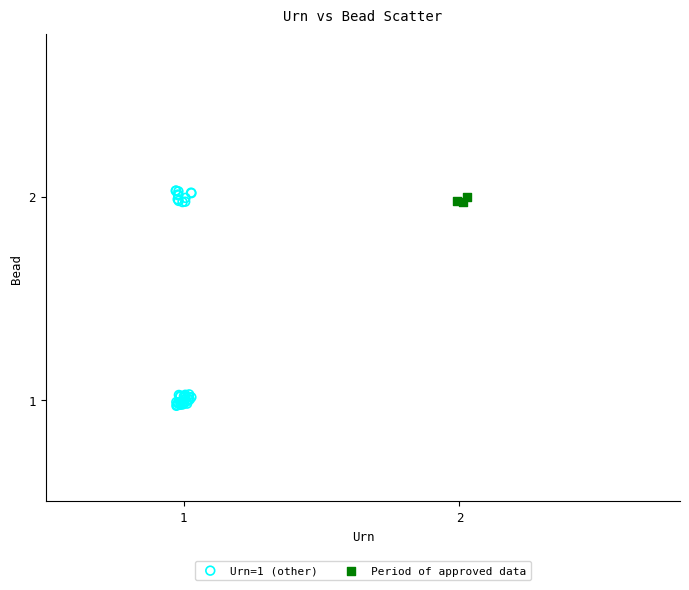

Which series has the widest spread of Y values?

Urn=1 (other)